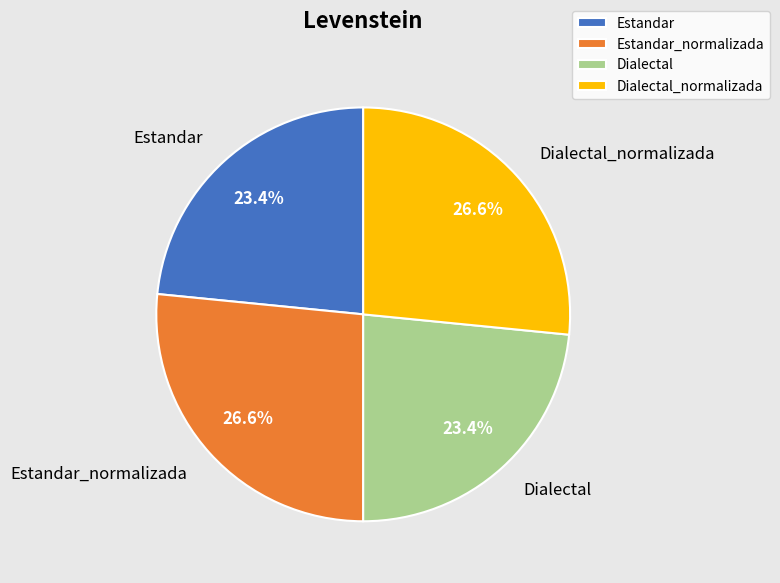

True or false: Dialectal accounts for 23% of the total.

True